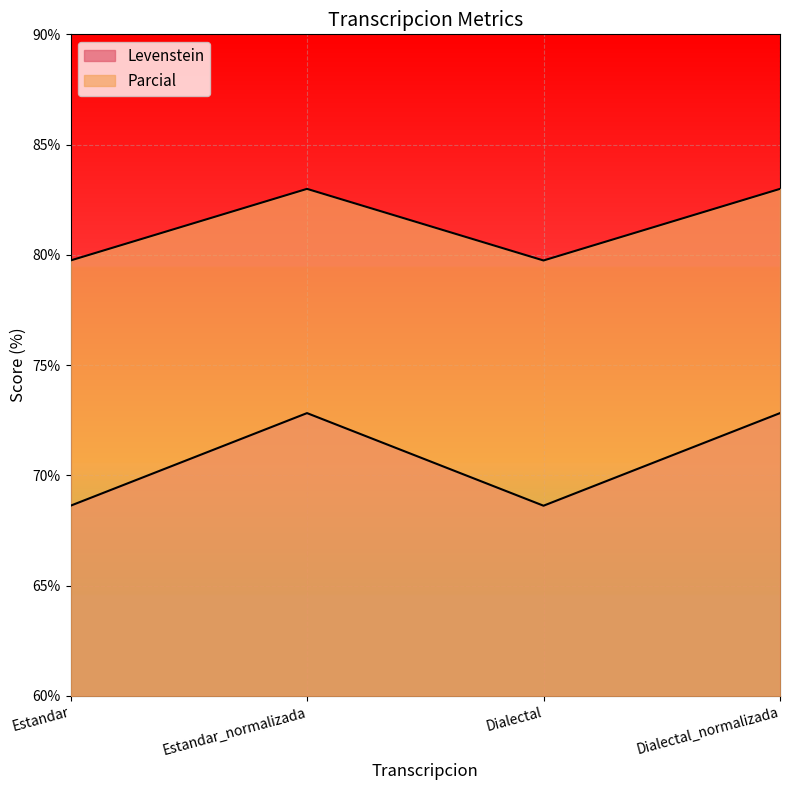

Reading left to right, extract all data points from this chart.

Levenstein: Estandar=68.6	Estandar_normalizada=72.8	Dialectal=68.6	Dialectal_normalizada=72.8
Parcial: Estandar=79.7	Estandar_normalizada=83.0	Dialectal=79.7	Dialectal_normalizada=83.0